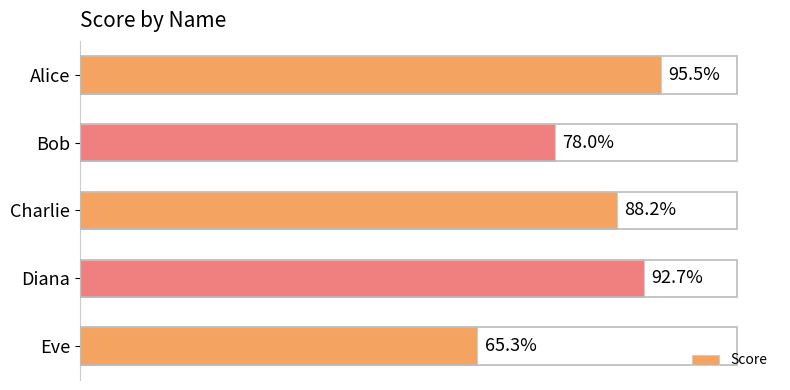

What is the label of the 4th bar from the top?

Diana